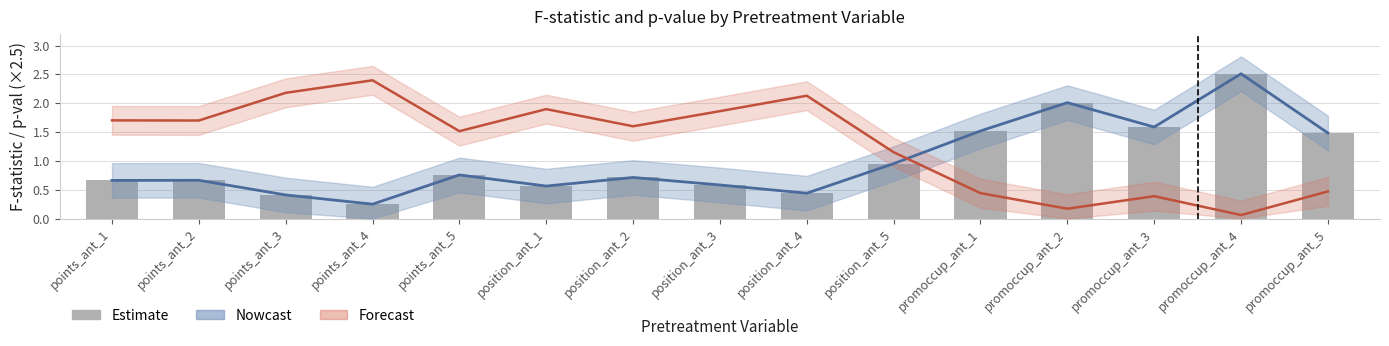

What position from the left is promoccup_ant_5?

15